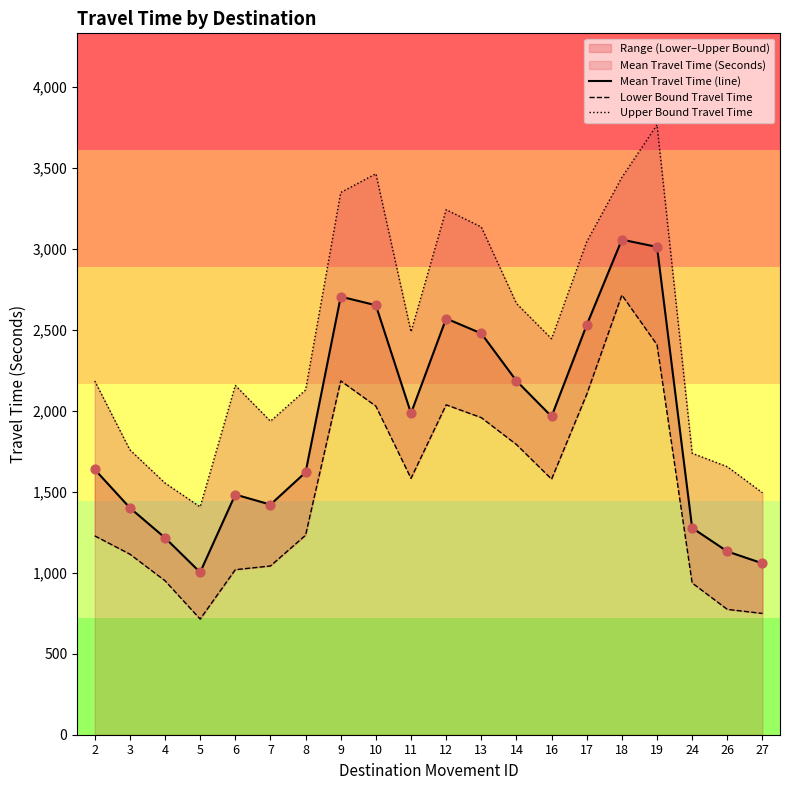

Which series has the largest Y range (max minus min)?

Upper Bound Travel Time